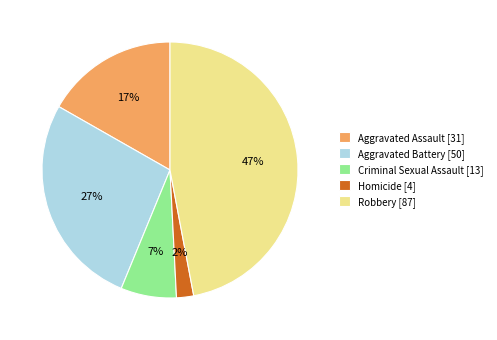

Is the sum of Robbery [87] and Criminal Sexual Assault [13] greater than half?

Yes